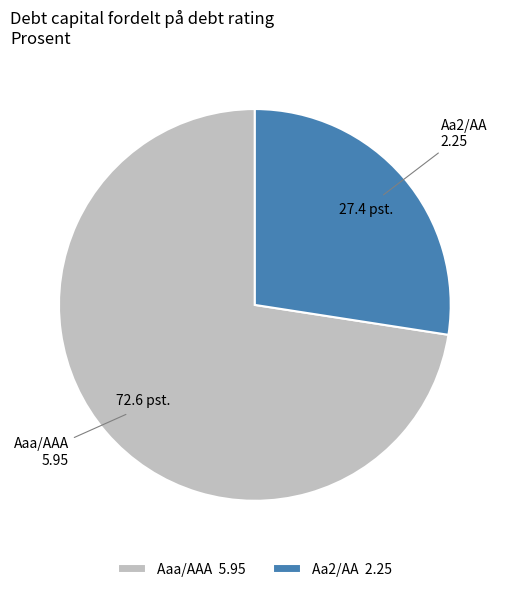

What is the smallest slice in the pie chart?

Aa2/AA